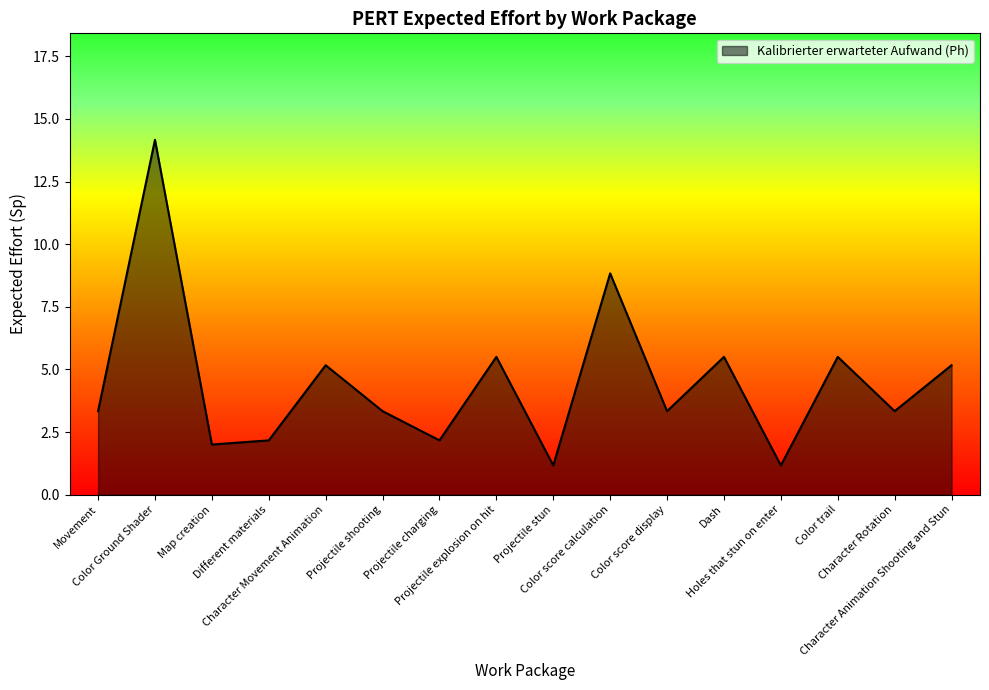

What is the difference between the maximum and minimum values?

13.0